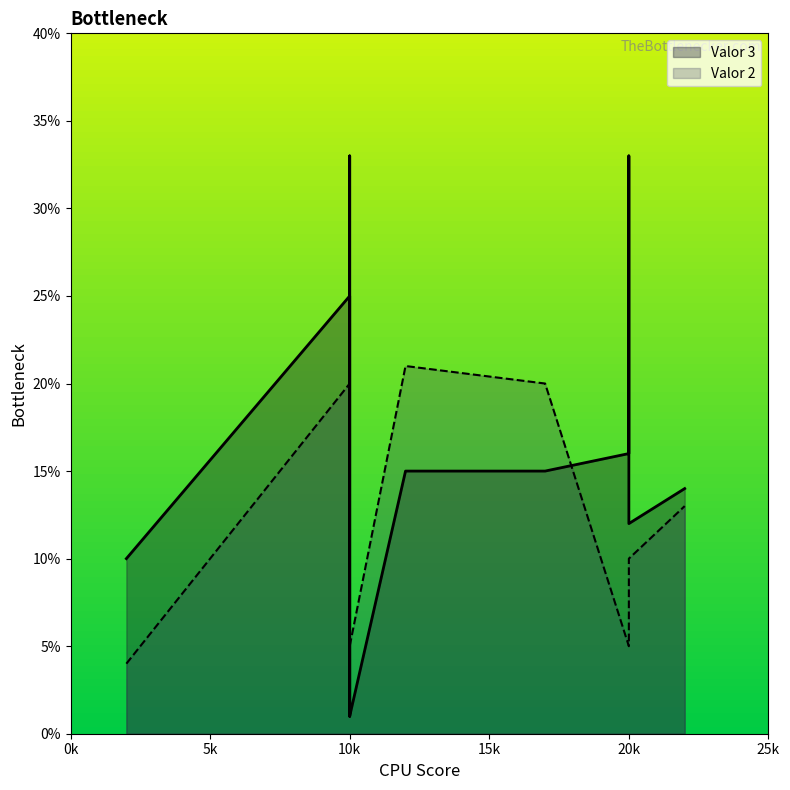

What are all the series names shown in the legend?

Valor 3, Valor 2